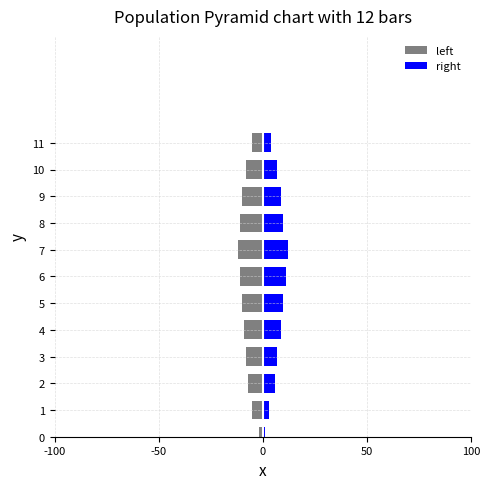

What position from the right is 5?

7